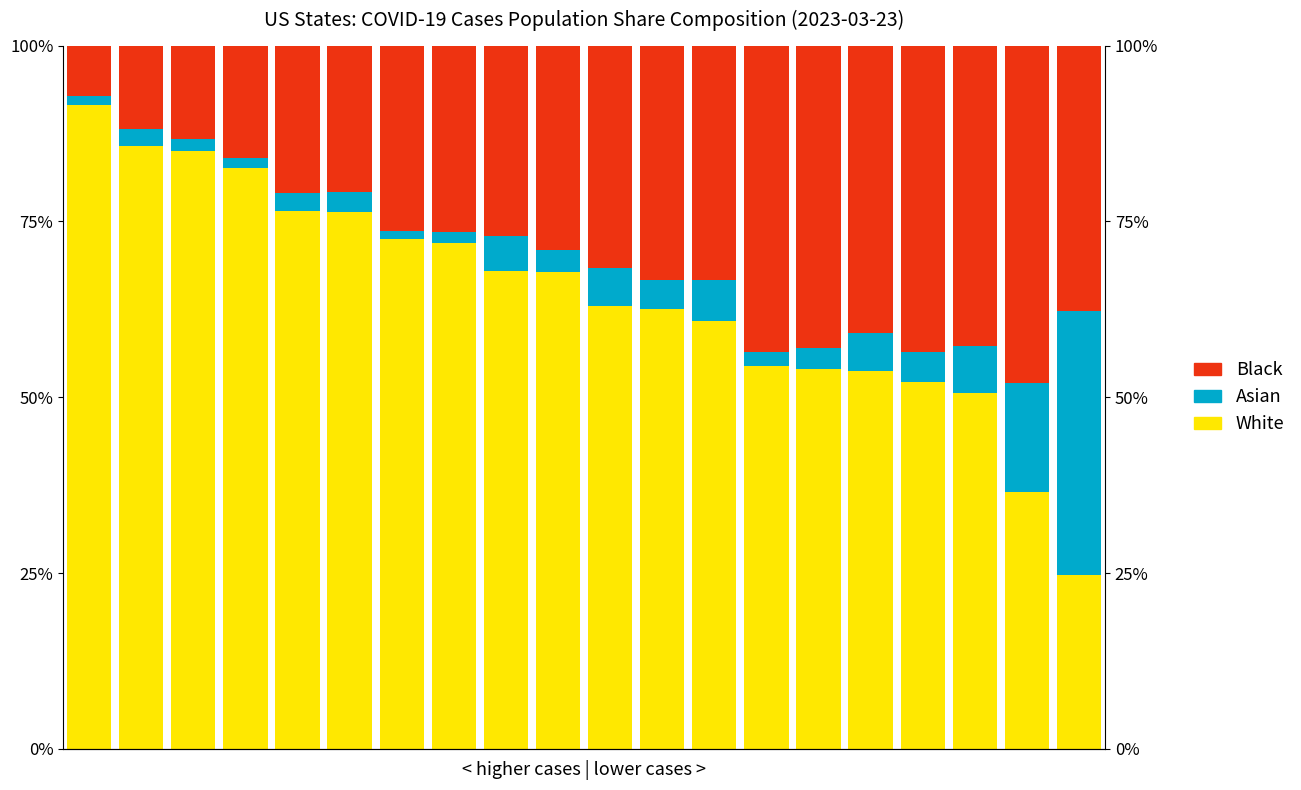

Which series has the largest total across all categories?

White